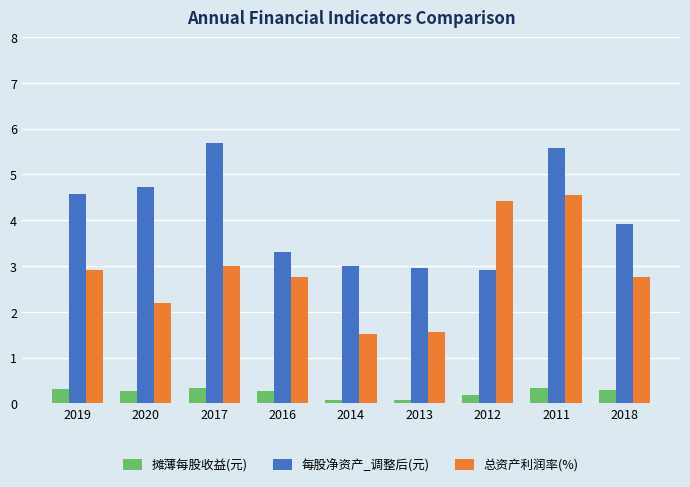

What is the minimum value for 每股净资产_调整后(元)?

2.9